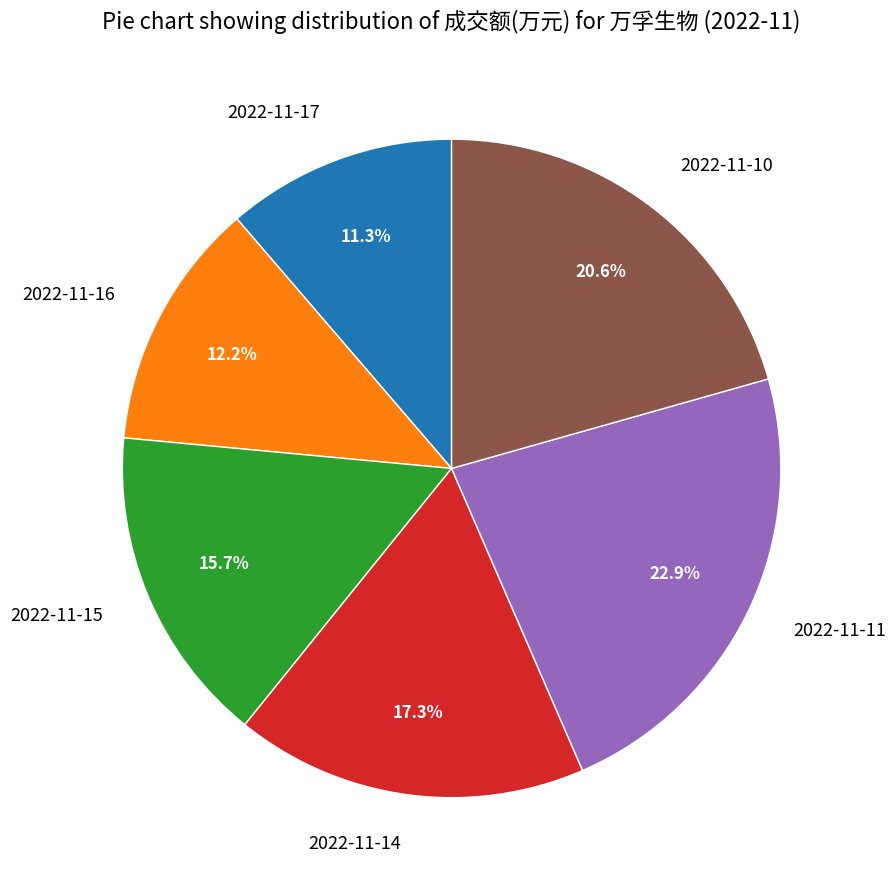

To the nearest percent, what is the average slice percentage?

17%